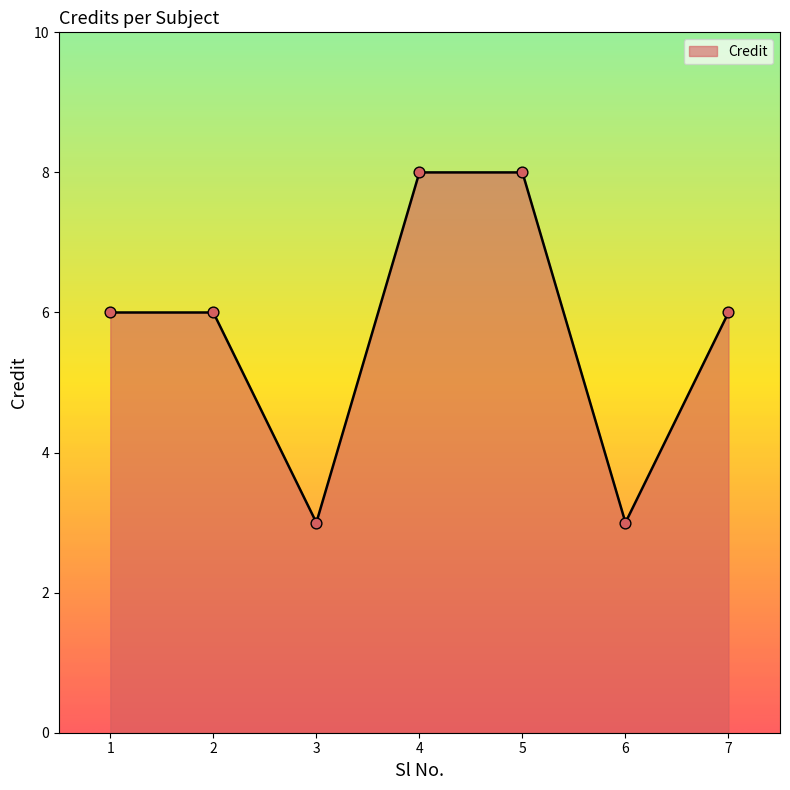

What is the change in value from 2 to 4?

+2